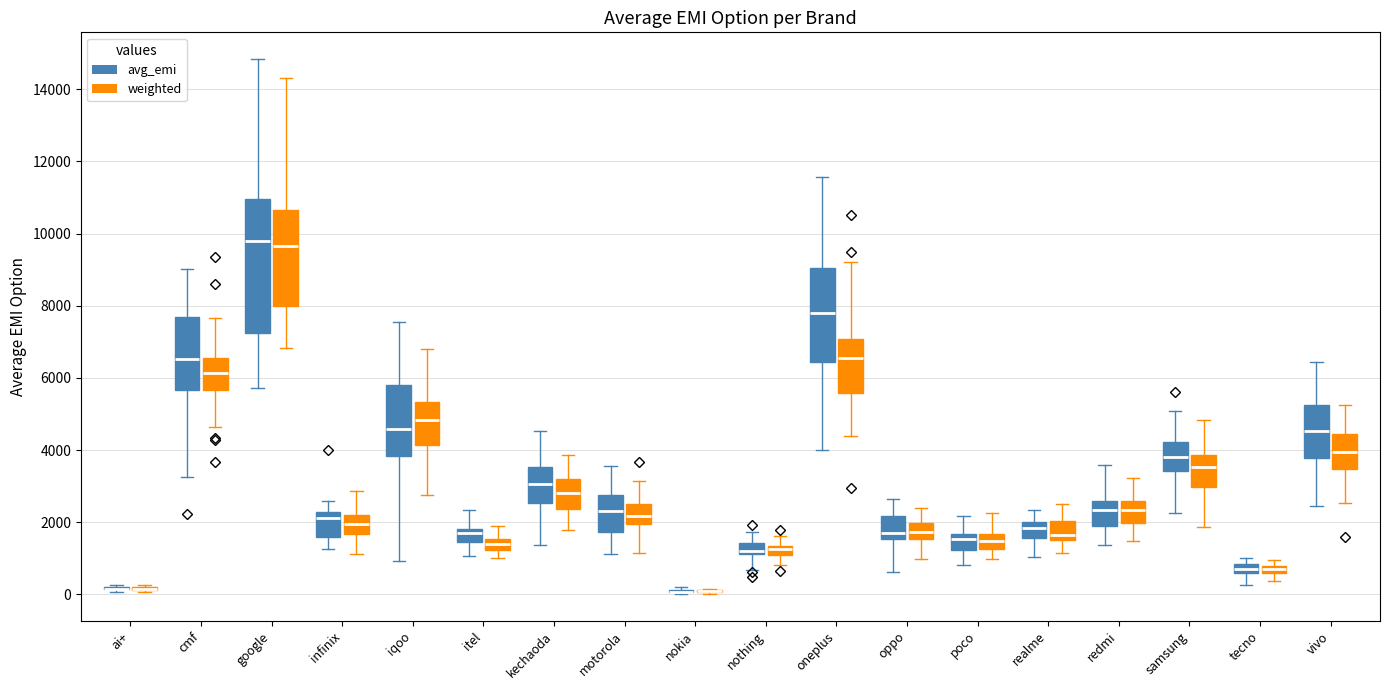

Which box is the tallest, from its lower edge to its upper edge?

google (avg_emi)